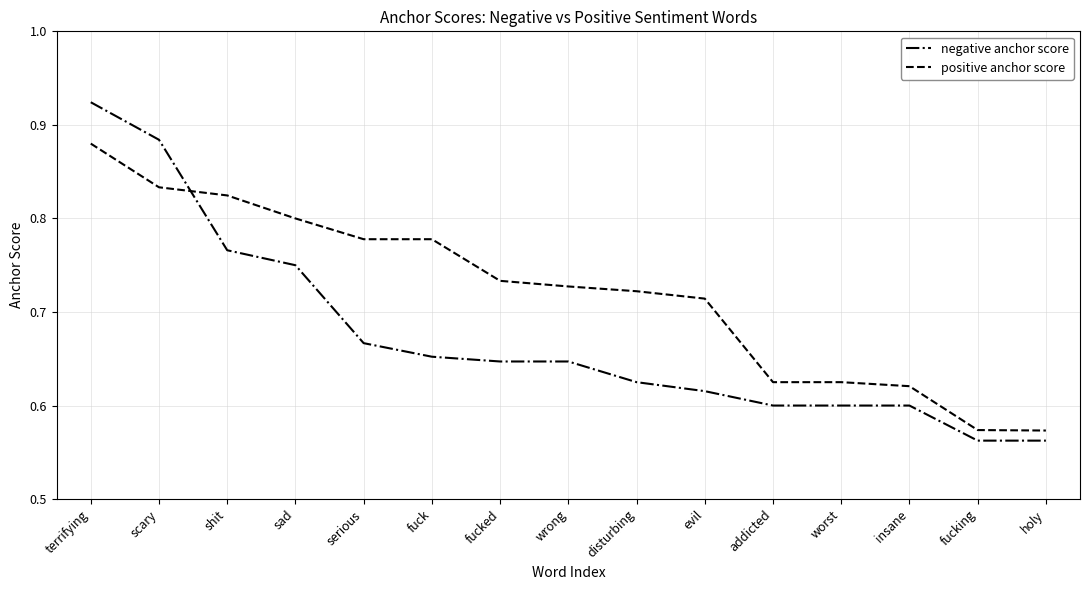

Is the value of negative anchor score at fuck greater than the value of positive anchor score at fuck?

No